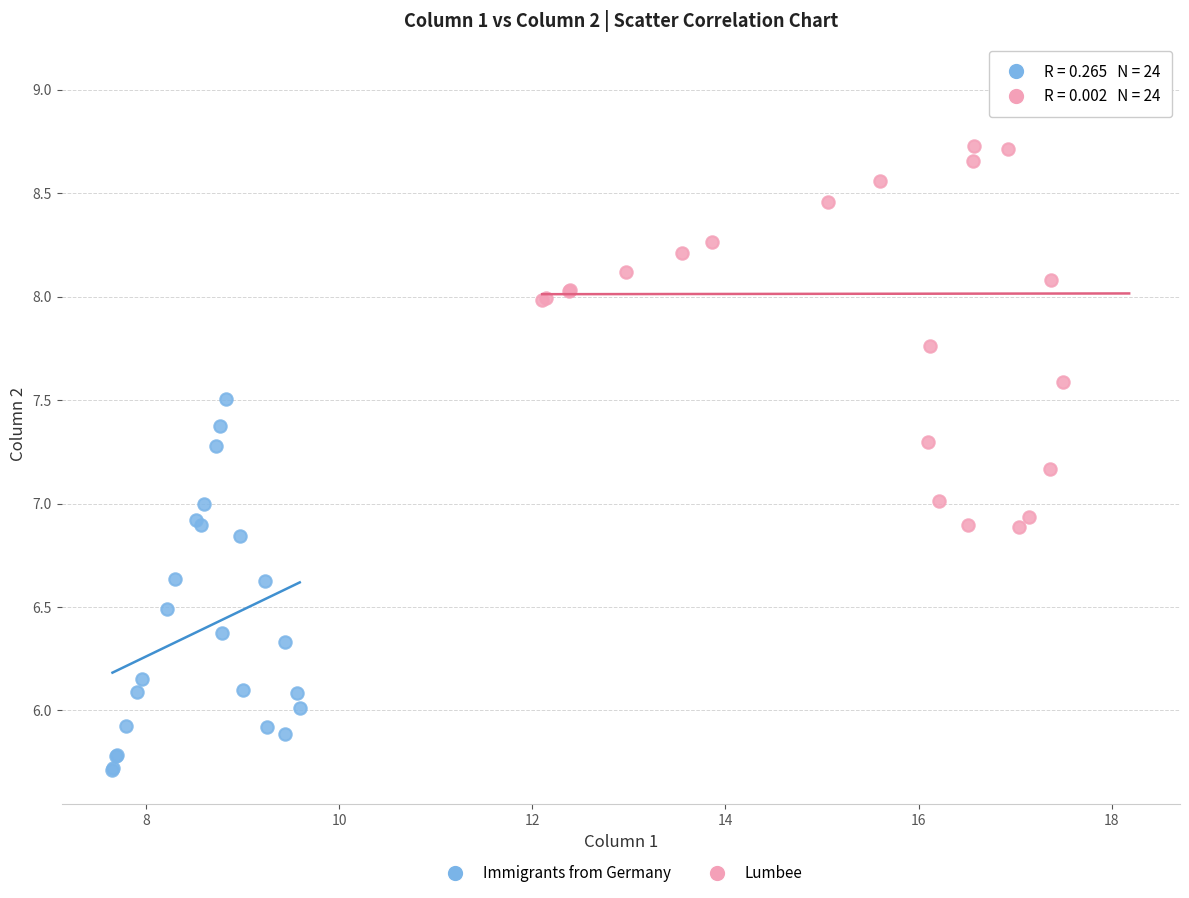

Which series reaches the minimum Y coordinate?

Immigrants from Germany